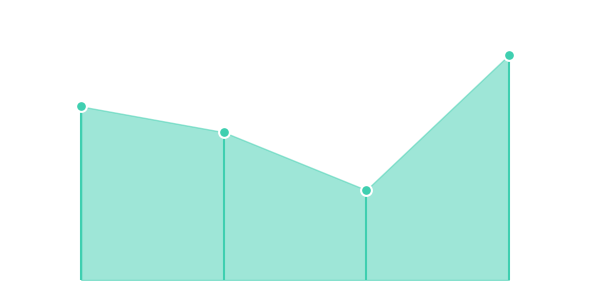

What is the ratio of the value at 2 to the value at 0?

0.5